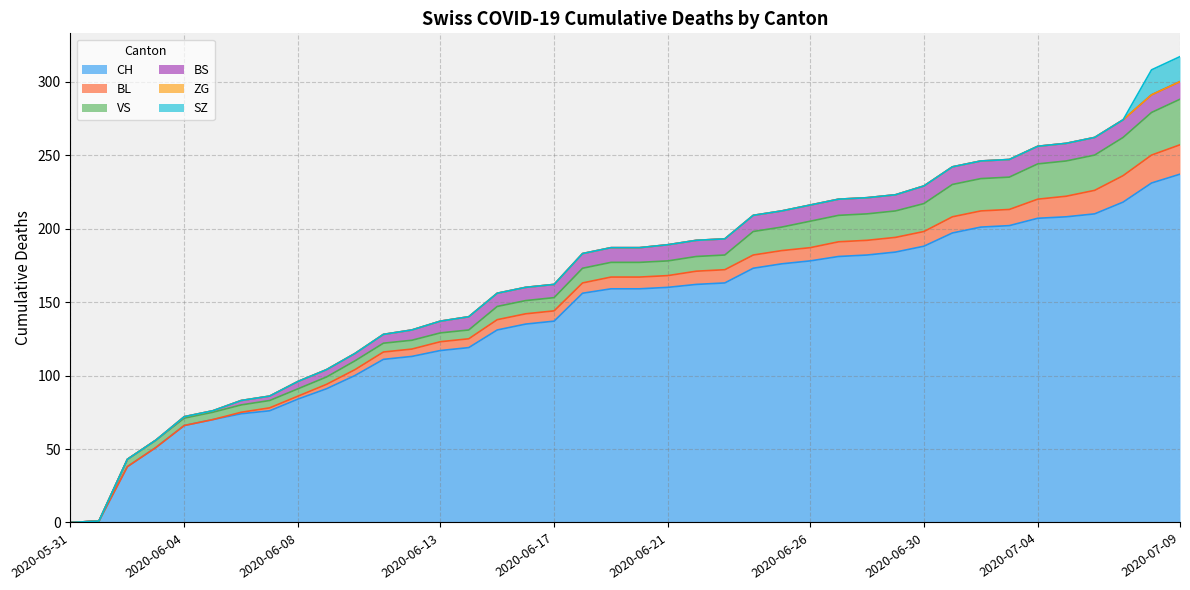

True or false: CH and VS intersect in this chart.

False